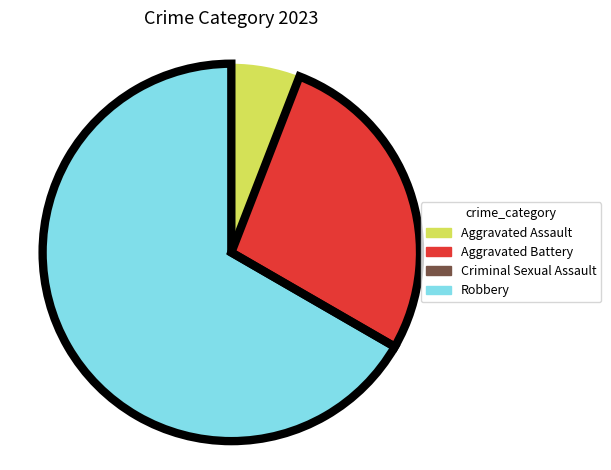

How many segments does this pie chart have?

4